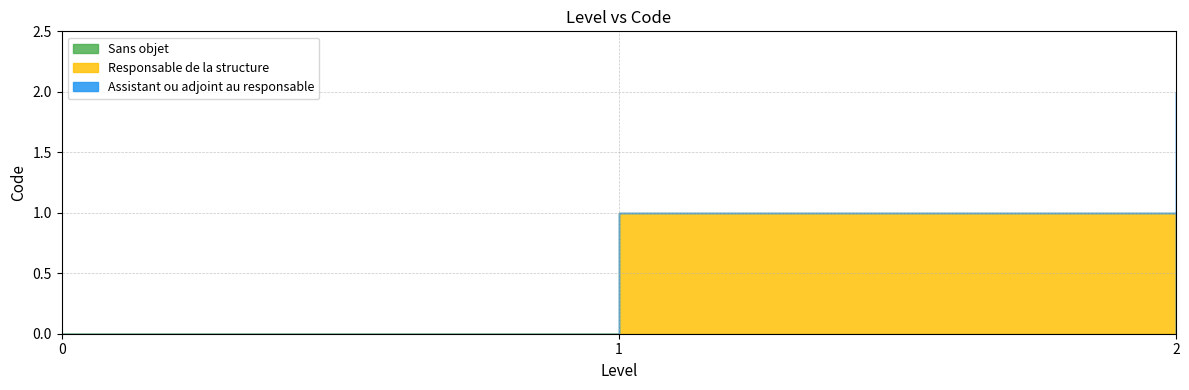

List the series in order of their peak value, highest first.

Assistant ou adjoint au responsable, Responsable de la structure, Sans objet